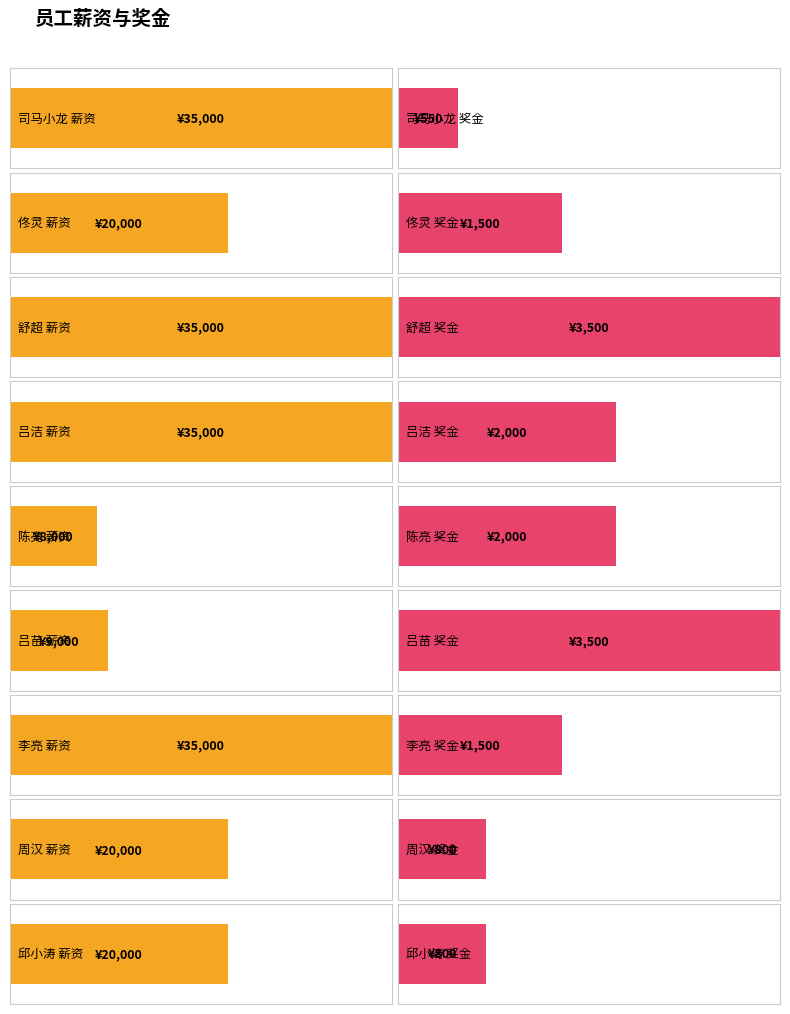

What is the spread (max minus min) of values at 司马小龙?

34450